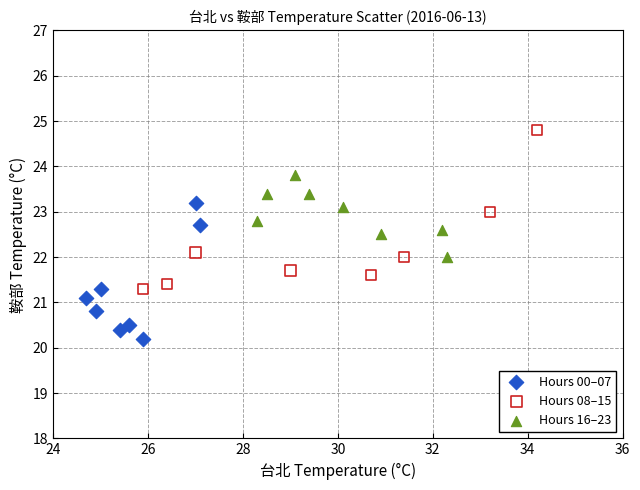

What are all the series names shown in the legend?

Hours 00–07, Hours 08–15, Hours 16–23